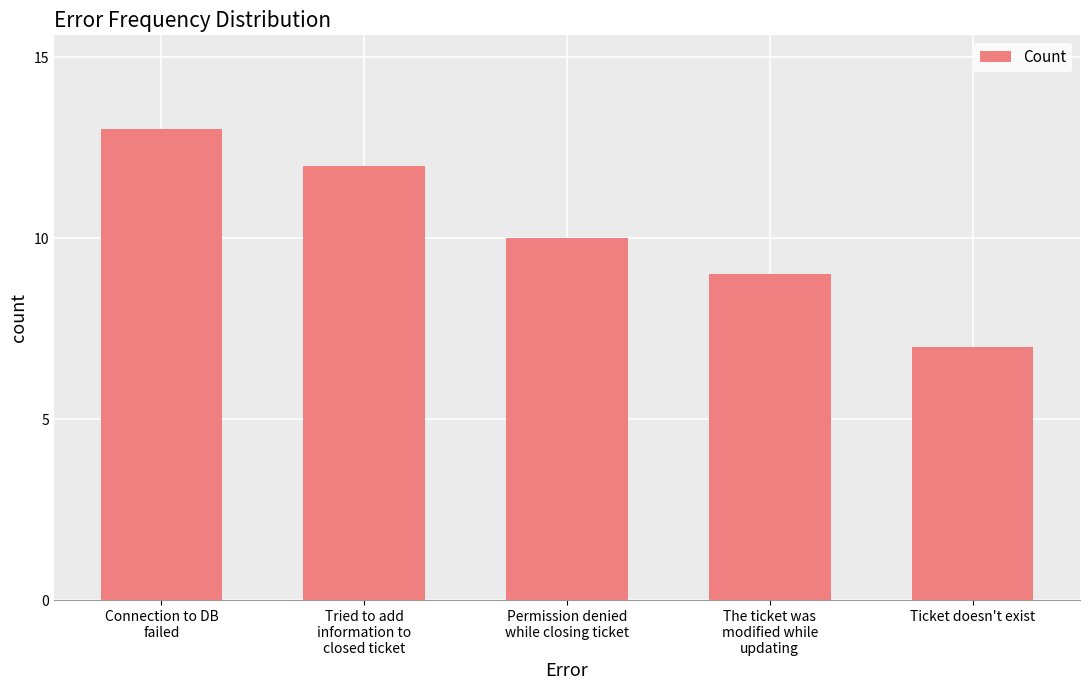

Rank the categories by value from highest to lowest.

Connection to DB
failed, Tried to add
information to
closed ticket, Permission denied
while closing ticket, The ticket was
modified while
updating, Ticket doesn't exist